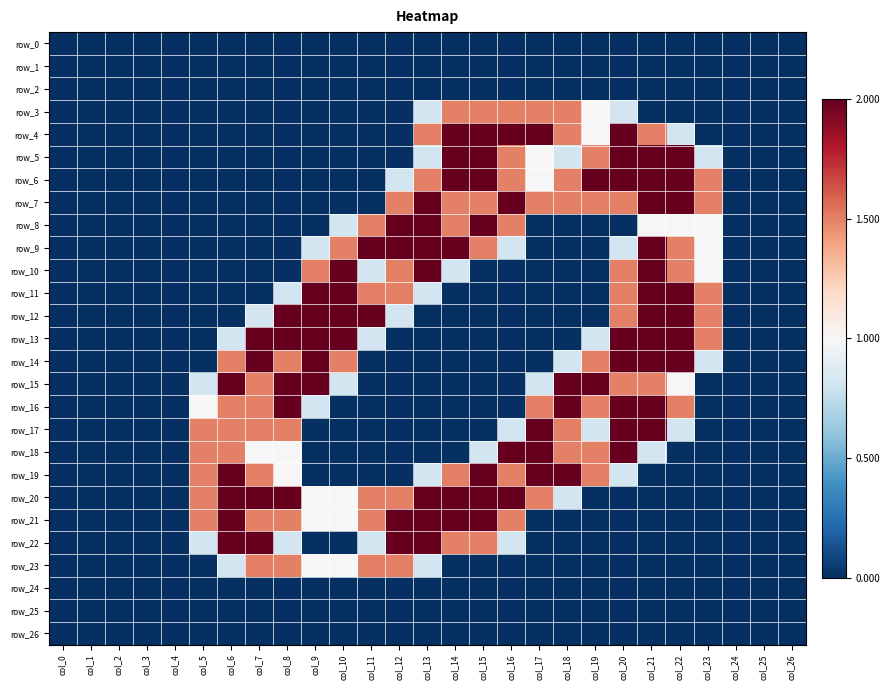

What is the sum of all row_23 values?

9.6